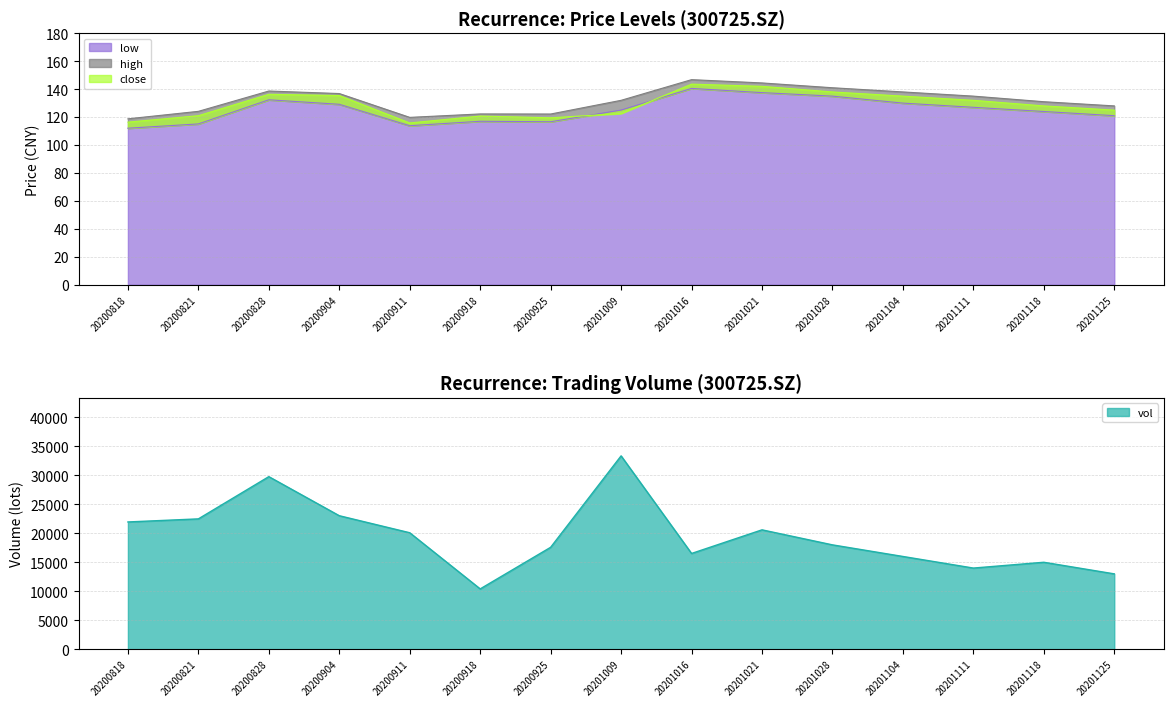

Which has a higher value, 20200818 or 20201009?

20201009